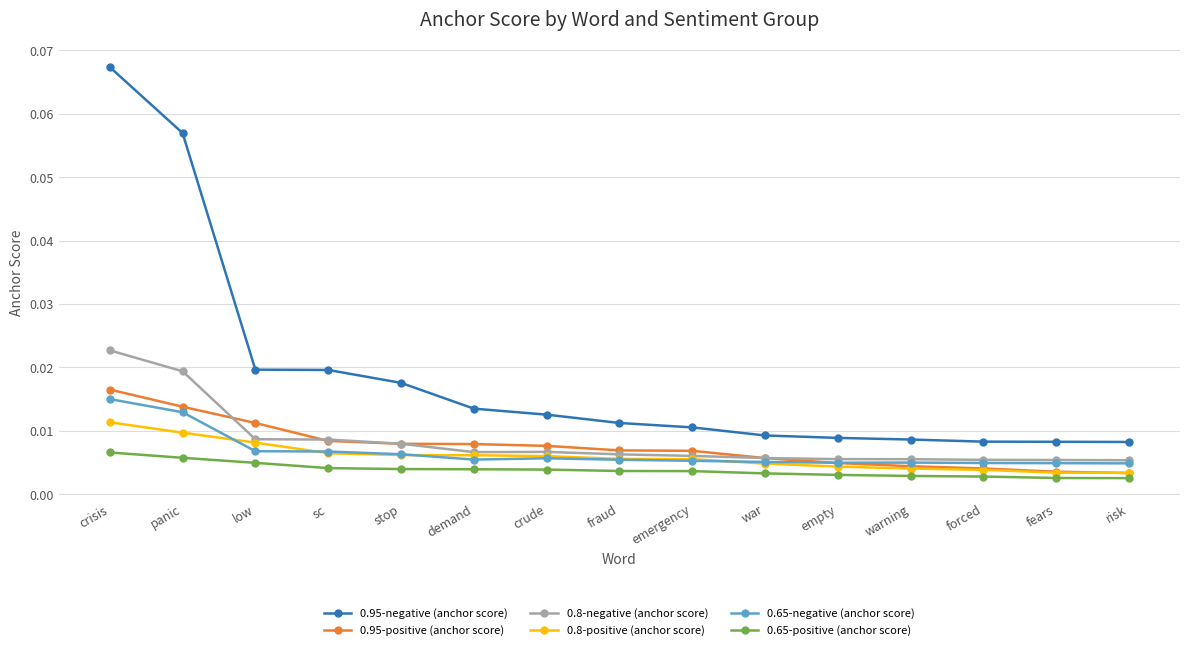

Which category has the highest value in the 0.65-negative (anchor score) series?

crisis